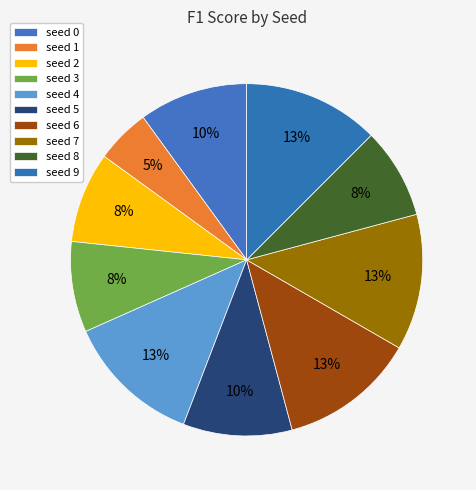

Rank the categories by value from lowest to highest.

seed 1, seed 2, seed 3, seed 8, seed 0, seed 5, seed 4, seed 6, seed 7, seed 9